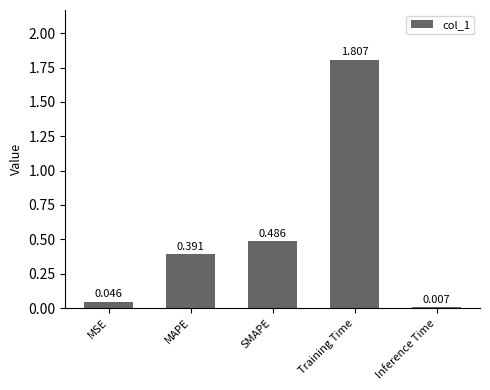

What is the label of the 5th bar from the left?

Inference Time